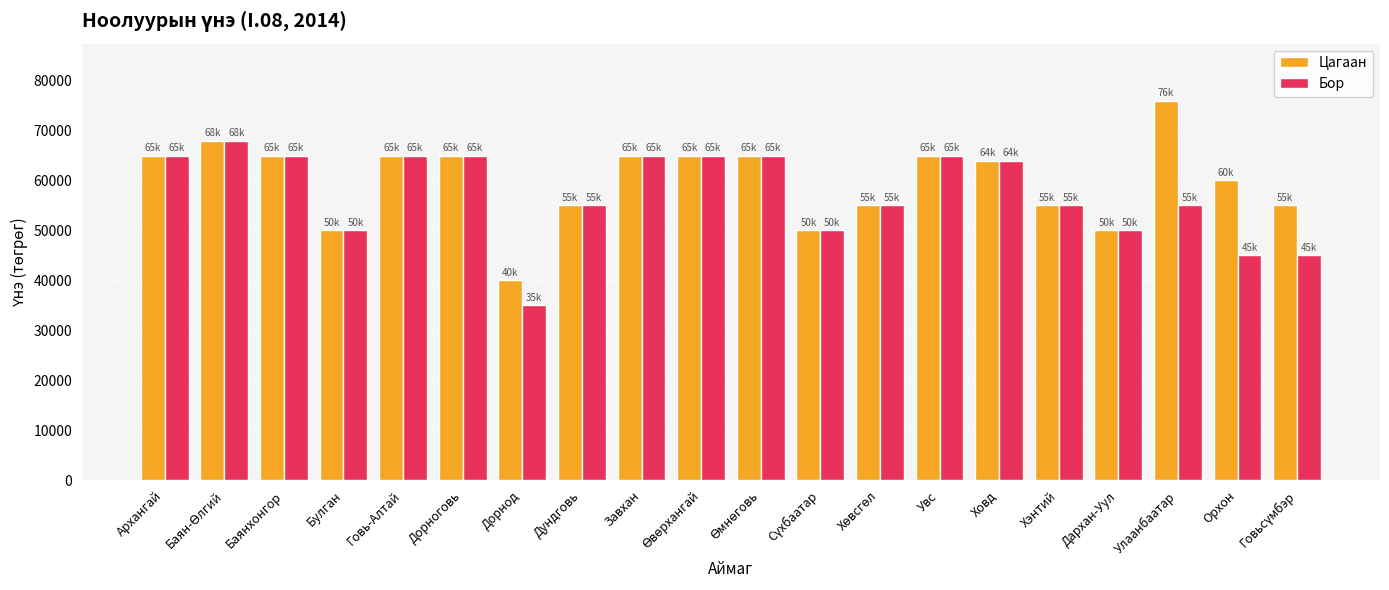

What value does the Бор series have at Улаанбаатар?

55000